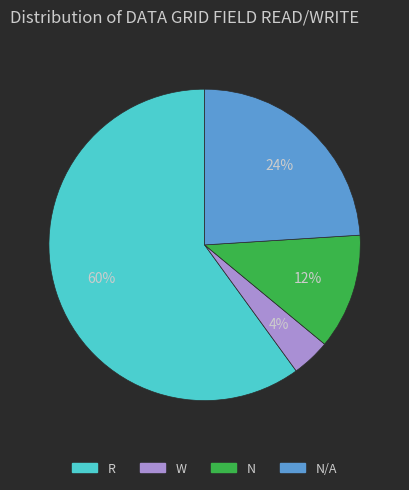

To the nearest percent, what is the difference between the largest and smallest slice percentages?

56%